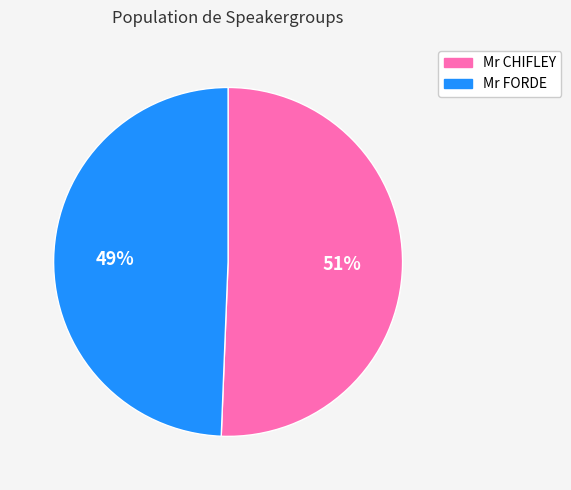

Approximately how many times larger is the value at Mr CHIFLEY compared to Mr FORDE?

1.0